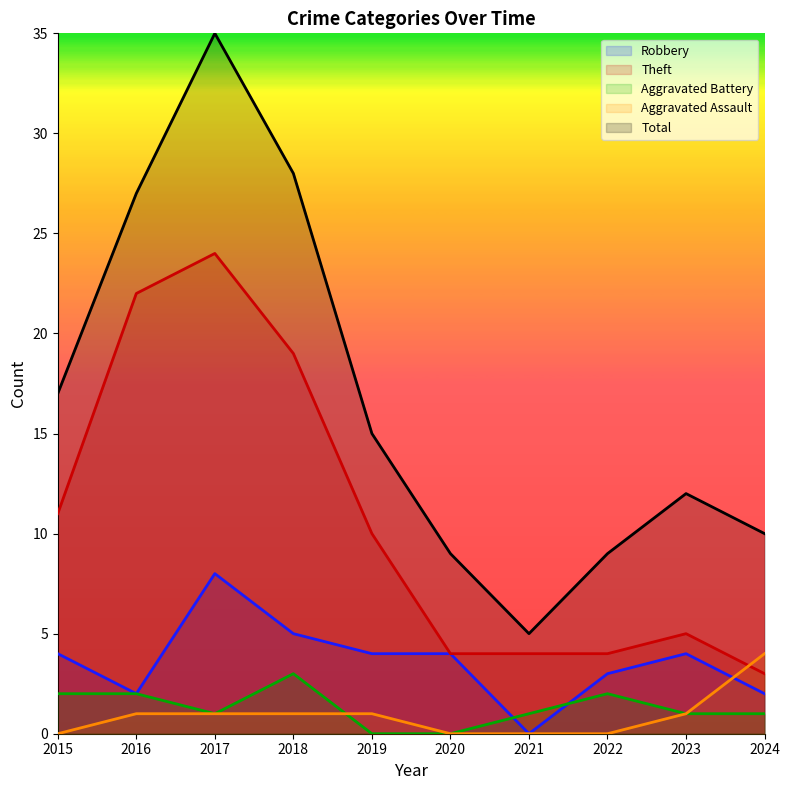

The Robbery series shows 4 at 2015. True or false?

True